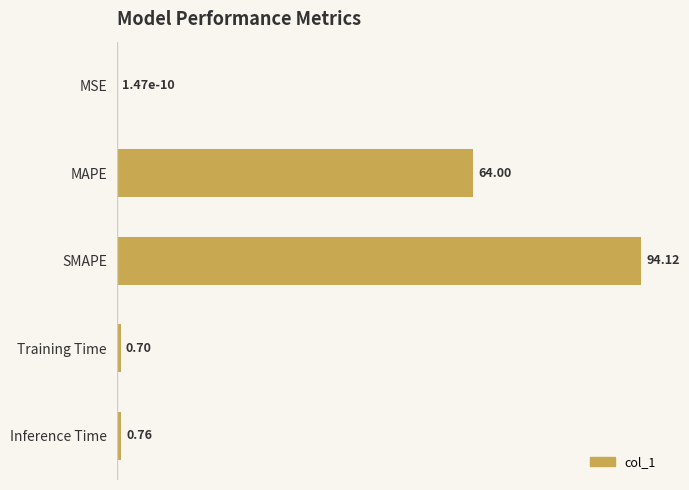

Are the bars grouped side by side (vs. stacked)?

No